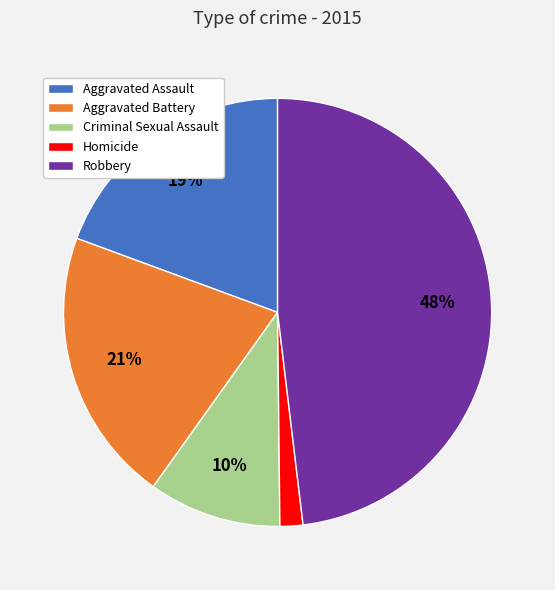

To the nearest percent, what is the combined percentage of Aggravated Battery and Aggravated Assault?

40%